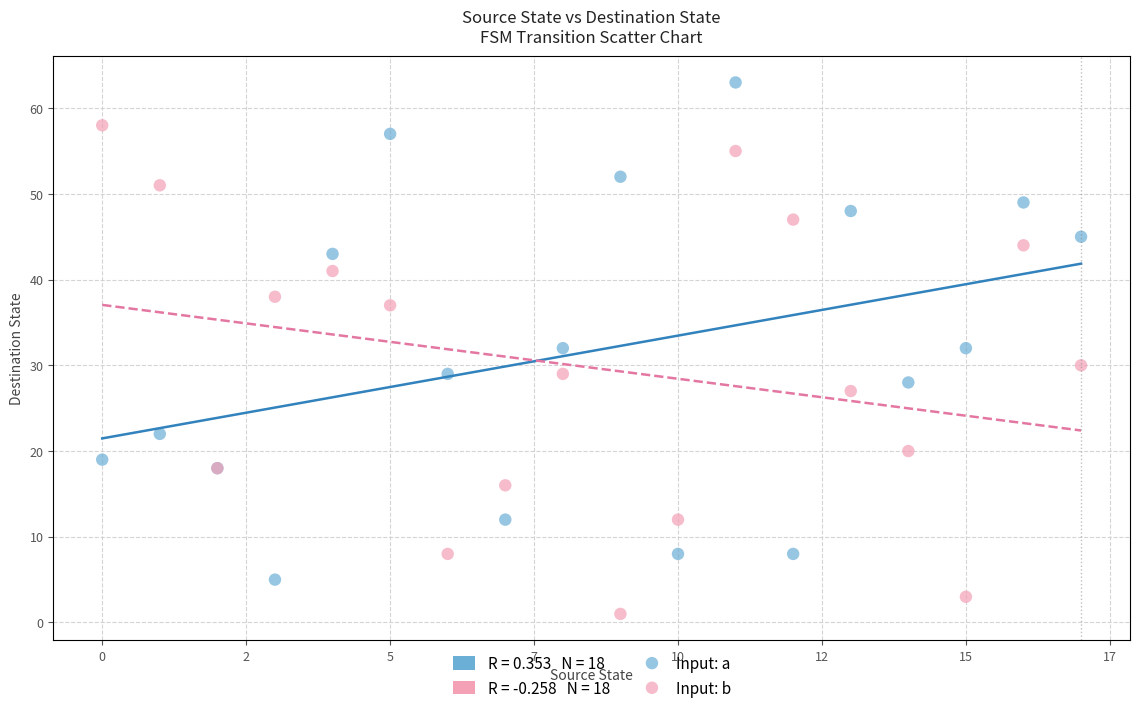

Which series reaches the minimum Y coordinate?

Input: b